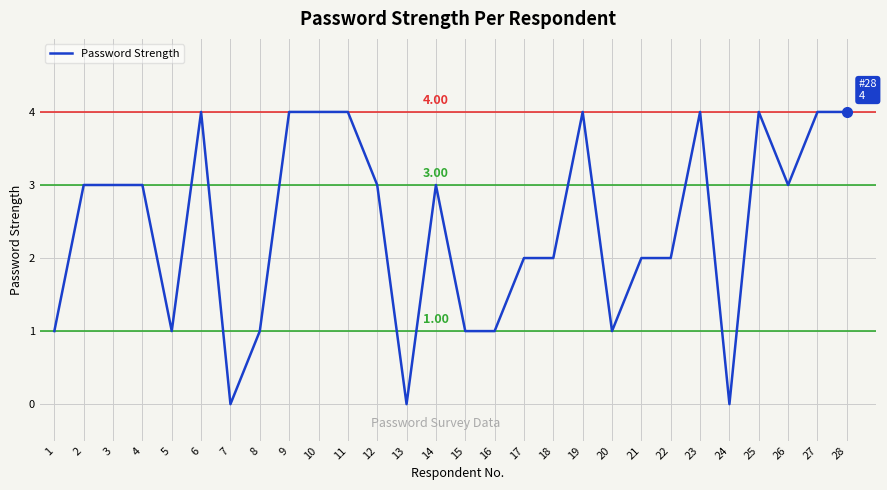

How many lines are shown in the chart?

1